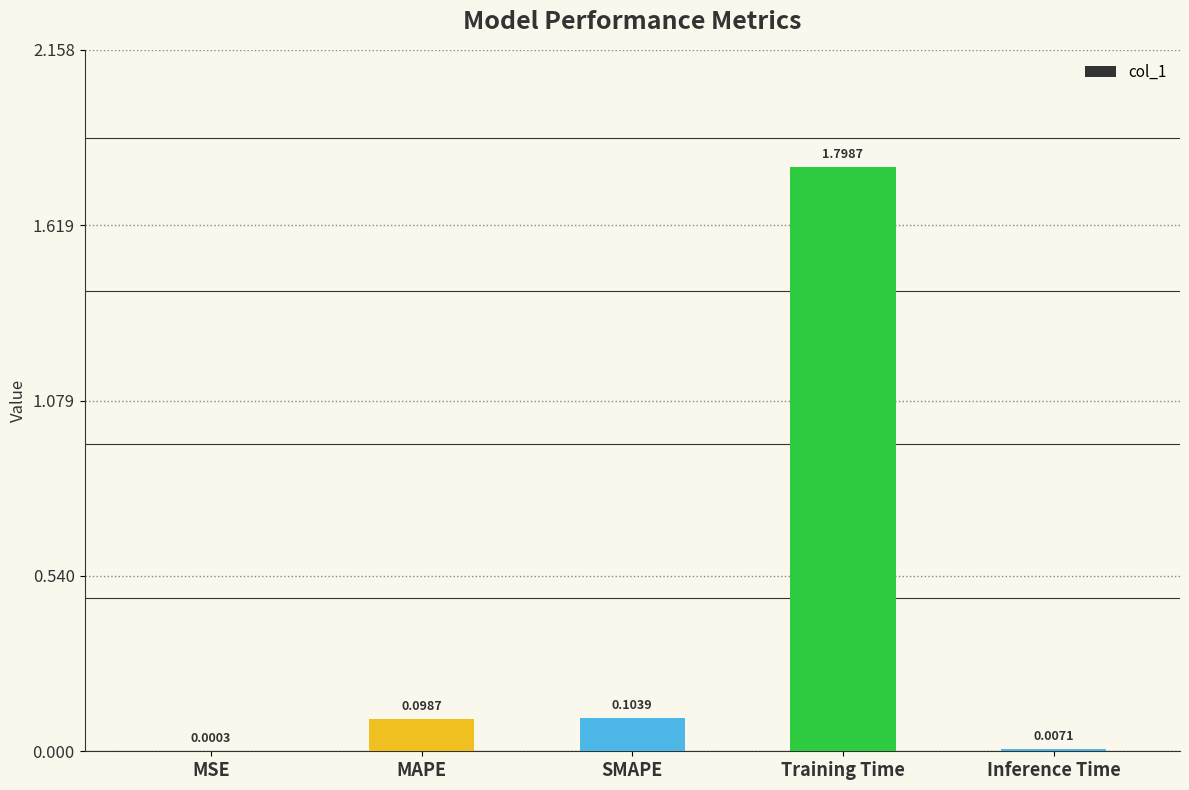

At which category does the chart reach its peak across all series?

Training Time